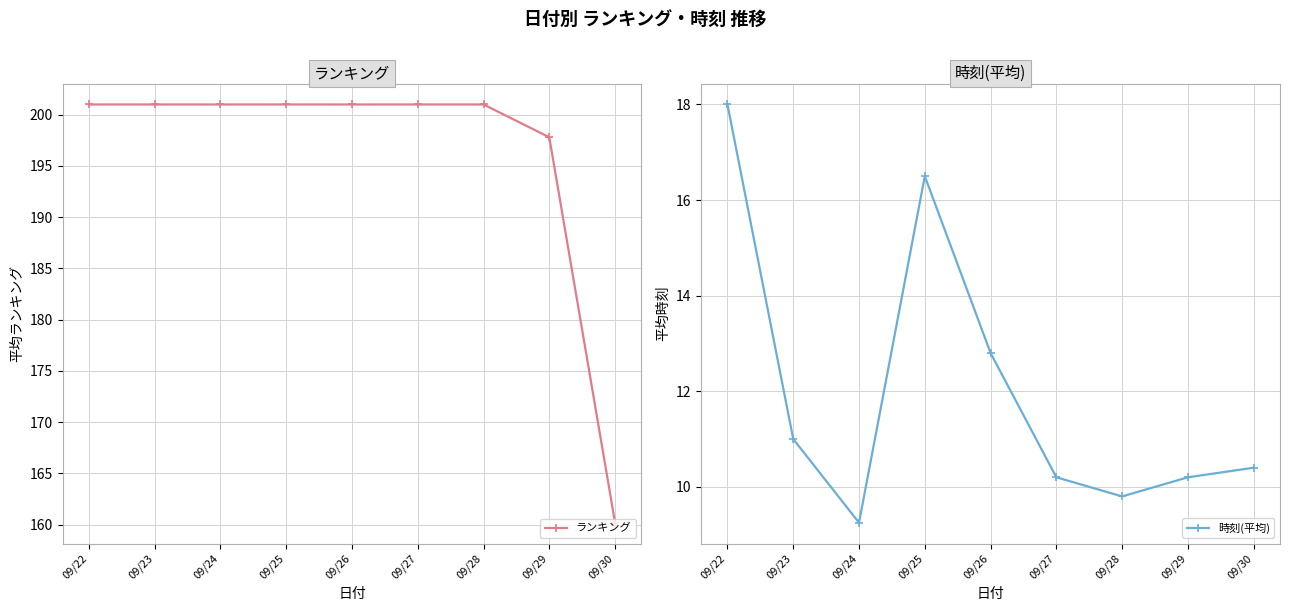

In 時刻(平均), how many points are lower than both neighbors (excluding endpoints)?

2